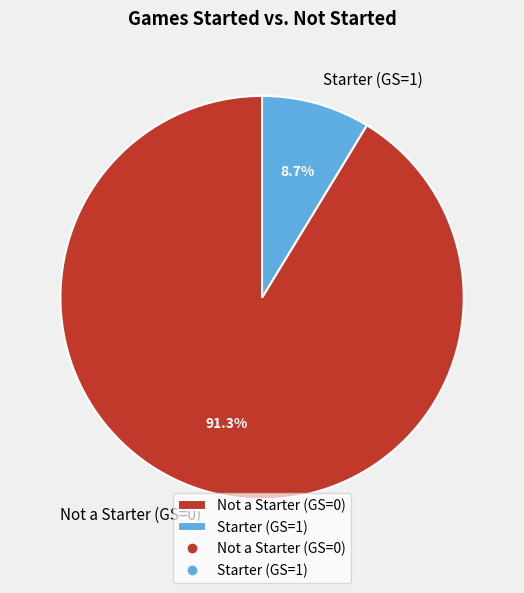

Which has a higher value, Not a Starter (GS=0) or Starter (GS=1)?

Not a Starter (GS=0)